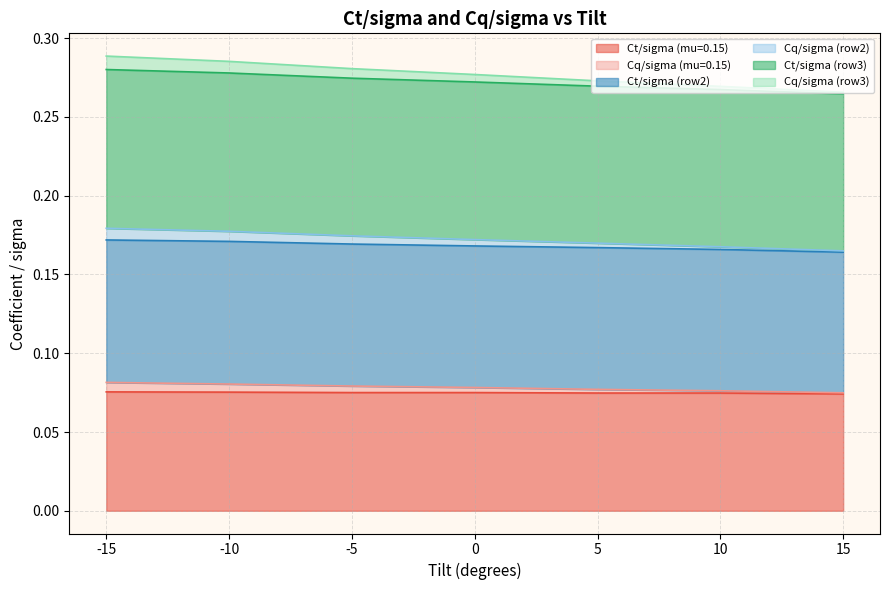

Does the chart have visible grid lines?

Yes